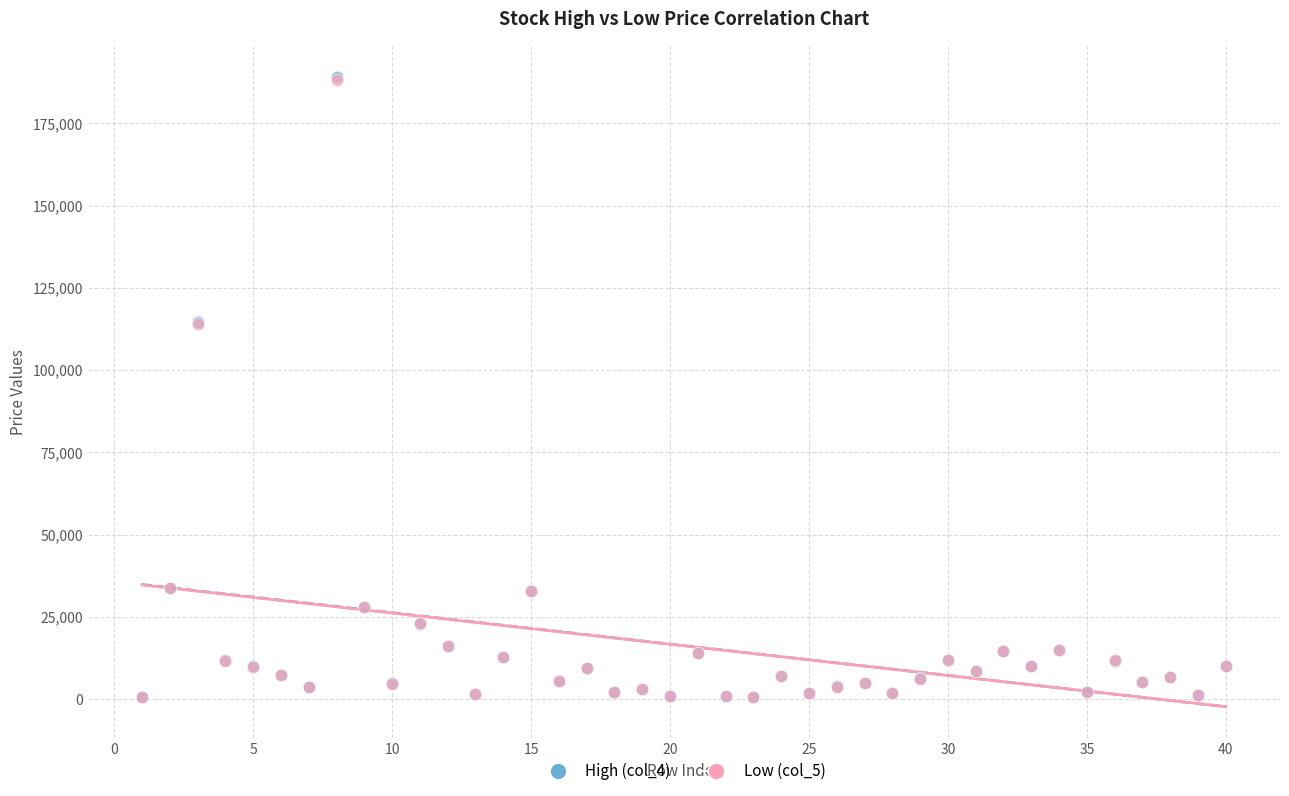

What are all the series names shown in the legend?

High (col_4), Low (col_5)